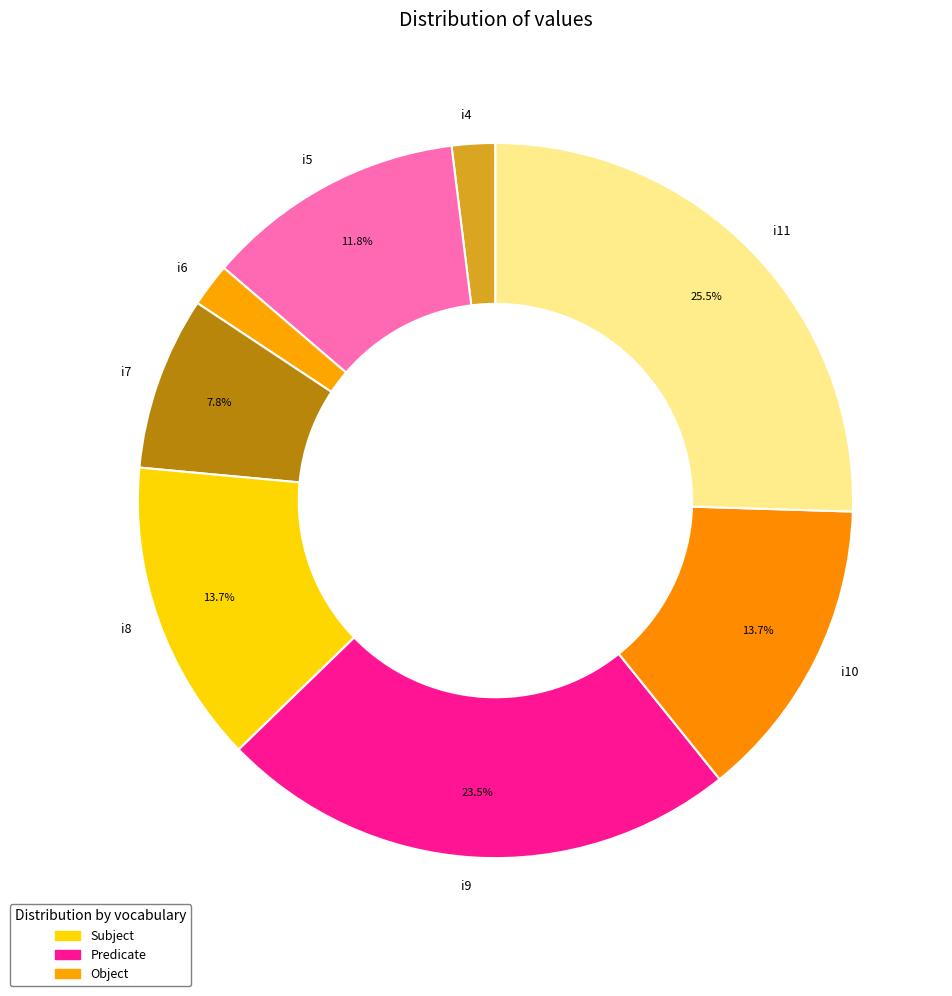

Combined, do i10 and i6 account for over 50%?

No